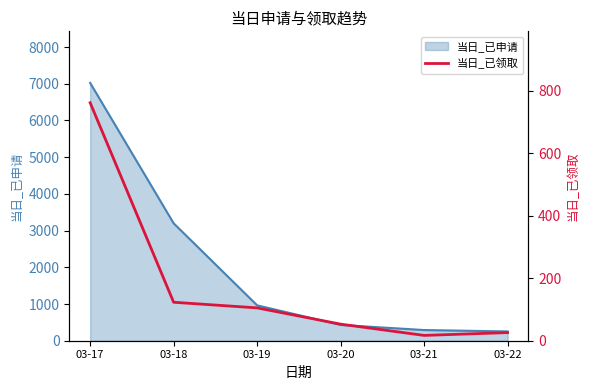

Is it true that the value at 03-22 is 7?

False